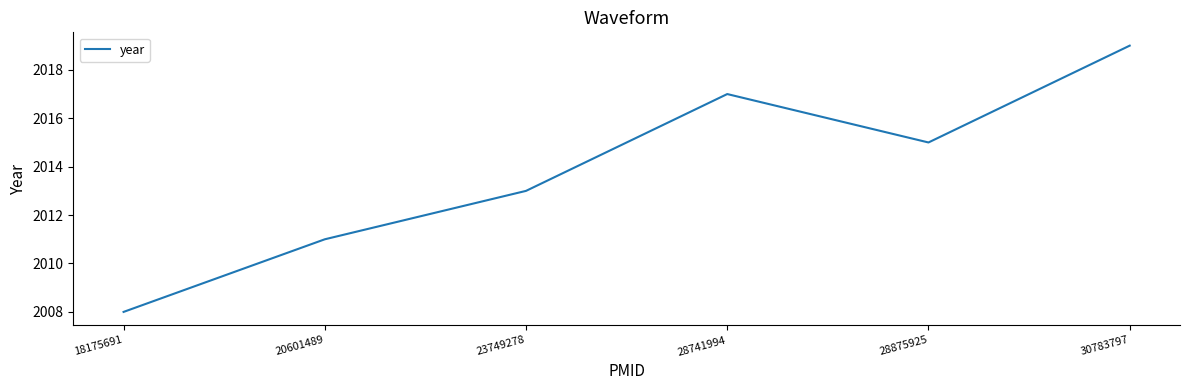

Approximately how many times larger is the value at 23749278 compared to 30783797?

1.0